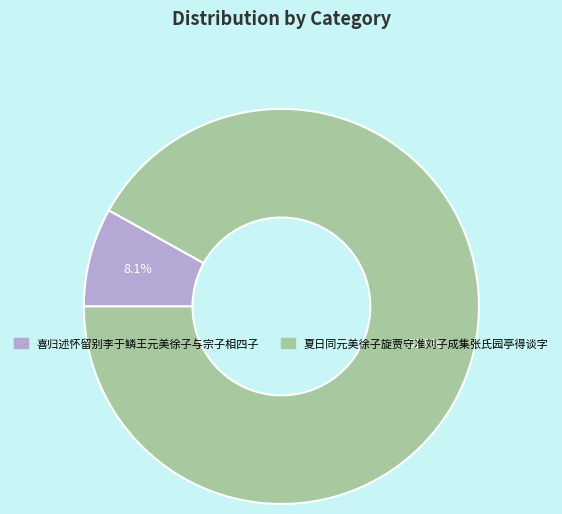

How much of the chart is everything except 夏日同元美徐子旋贾守准刘子成集张氏园亭得谈字?

8.1%